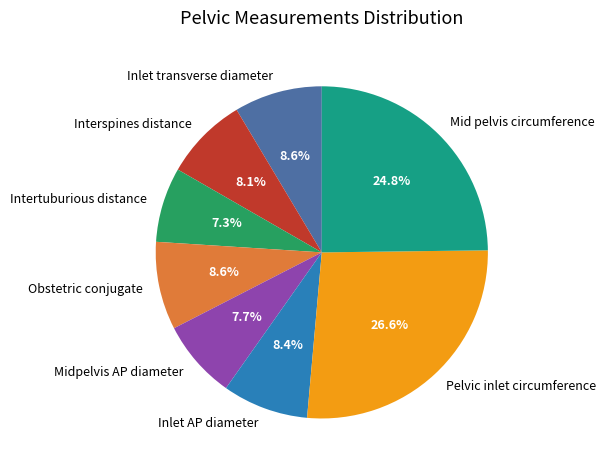

Count the number of slices in the pie.

8